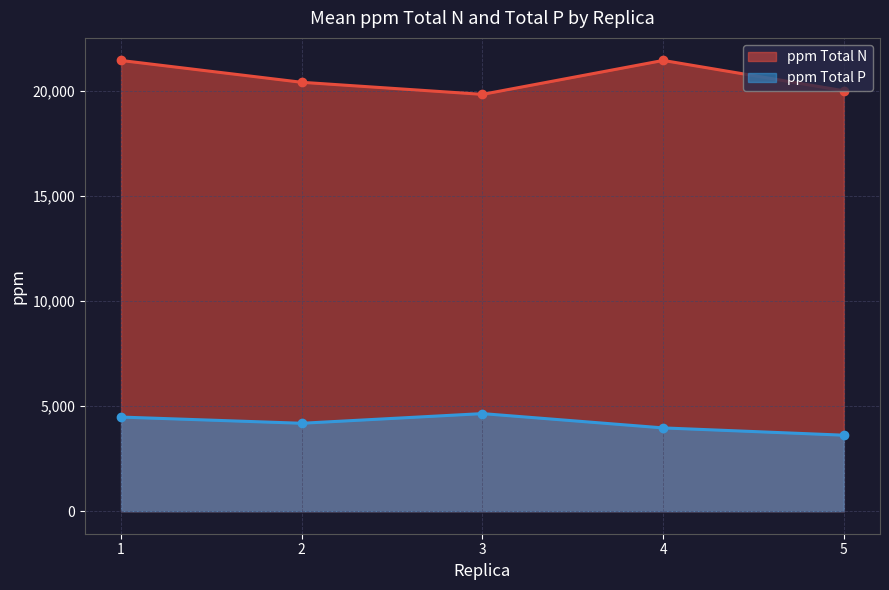

How many values in the ppm Total N series are below 20415?

2